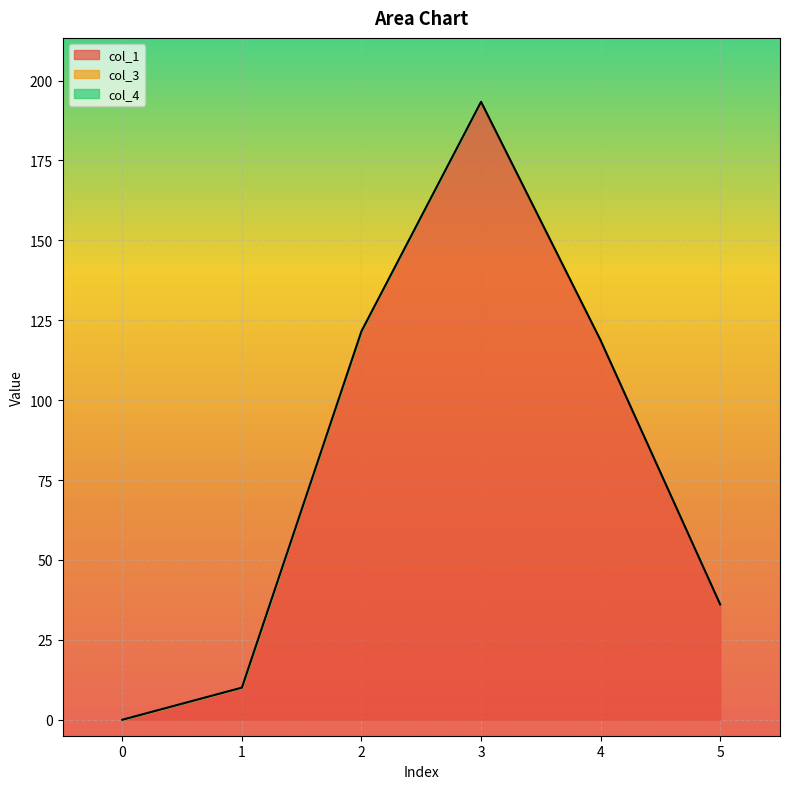

Rank the series by their maximum value, from highest to lowest.

col_1, col_3, col_4